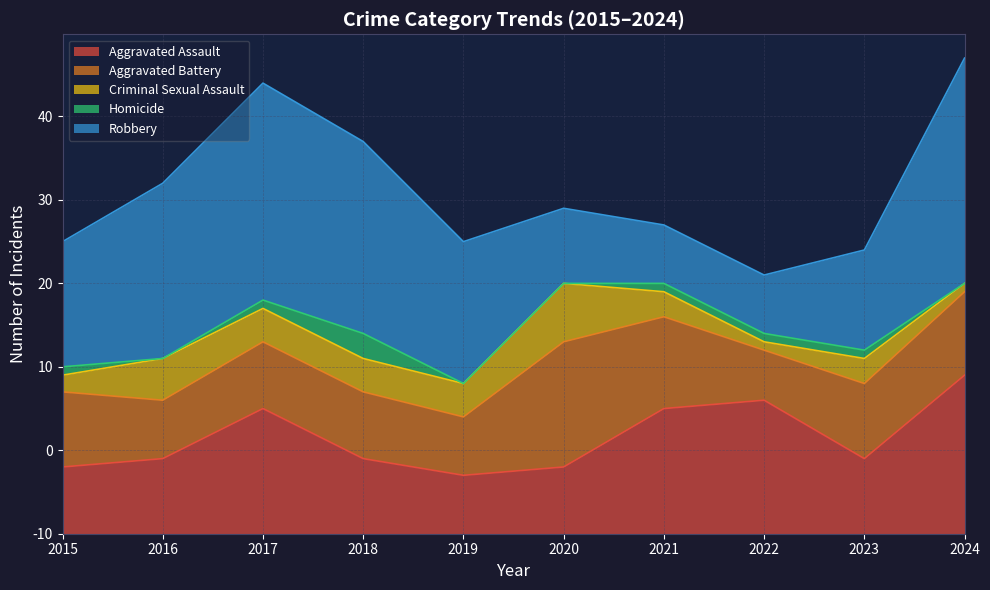

What is the spread (max minus min) of values at 2017?

25